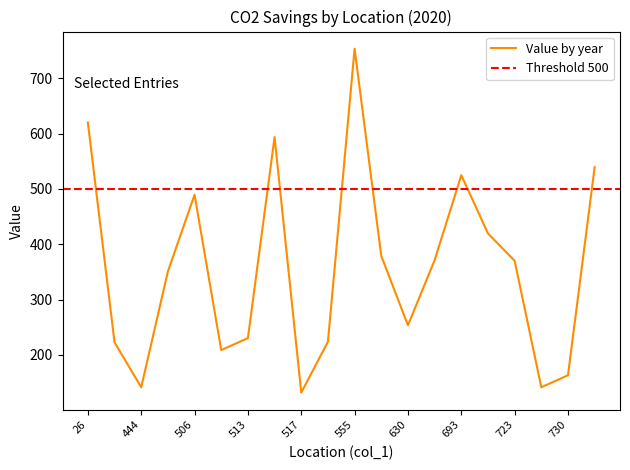

True or false: there are more than 1 points higher than both neighbors.

True